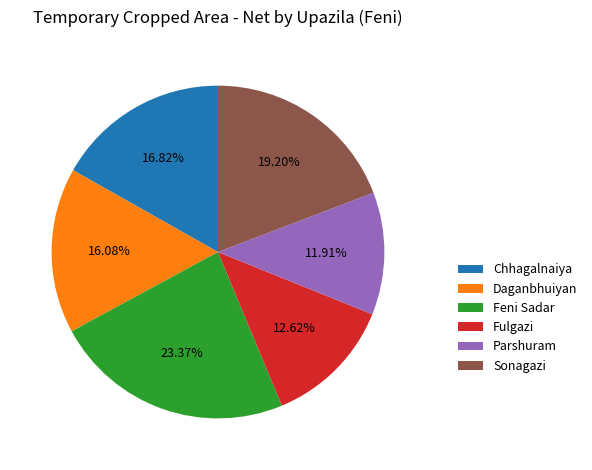

Which slice is the largest?

Feni Sadar